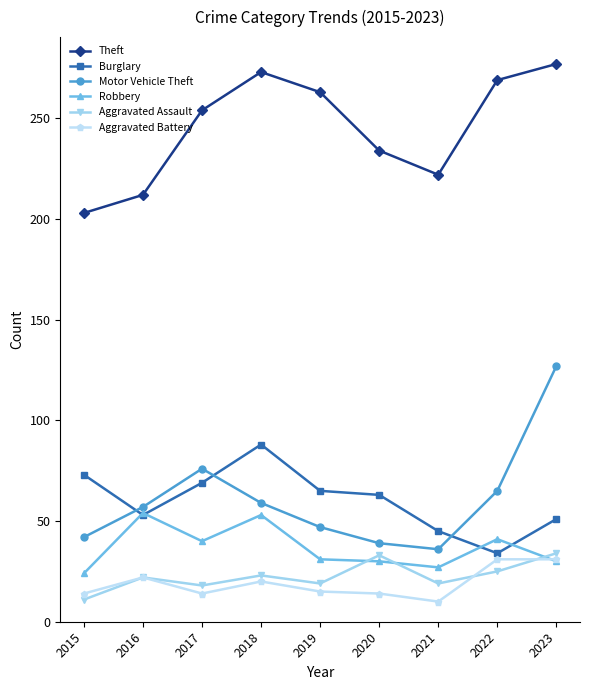

What is the difference between the maximum and second lowest values in the Theft series?

65